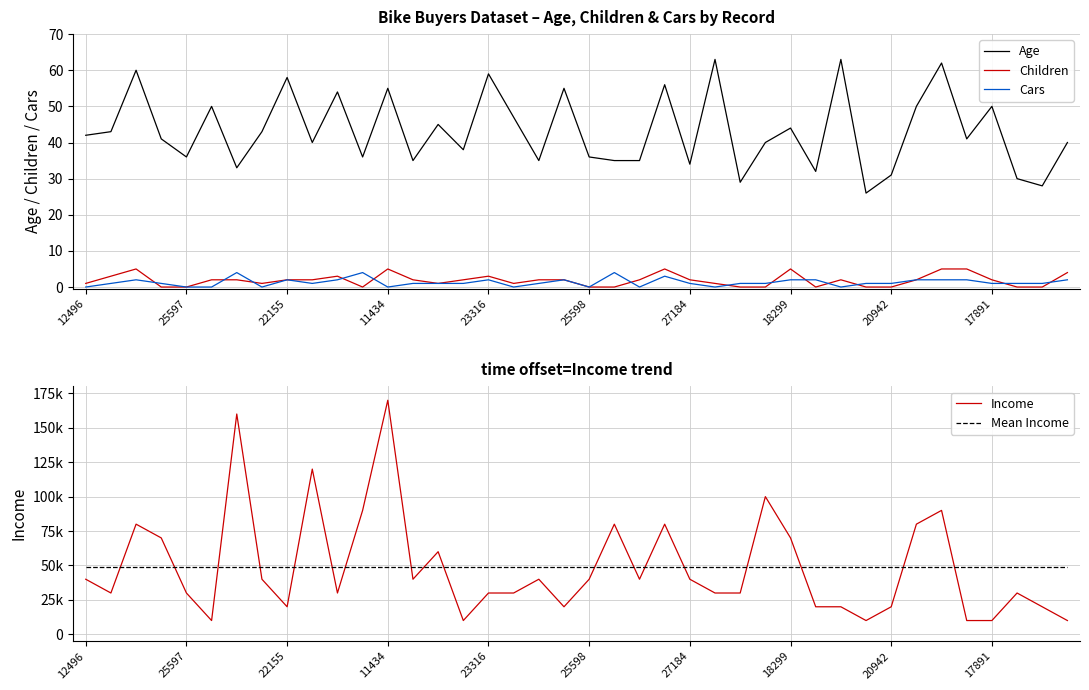

What is the maximum value for Age?

63